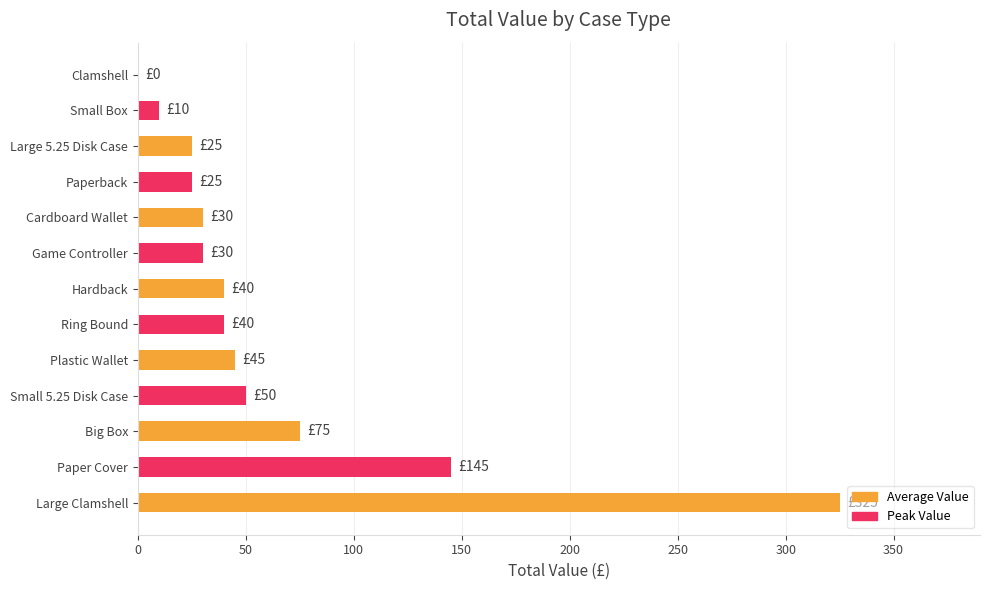

What is the sum of the values at Game Controller and Clamshell?

30